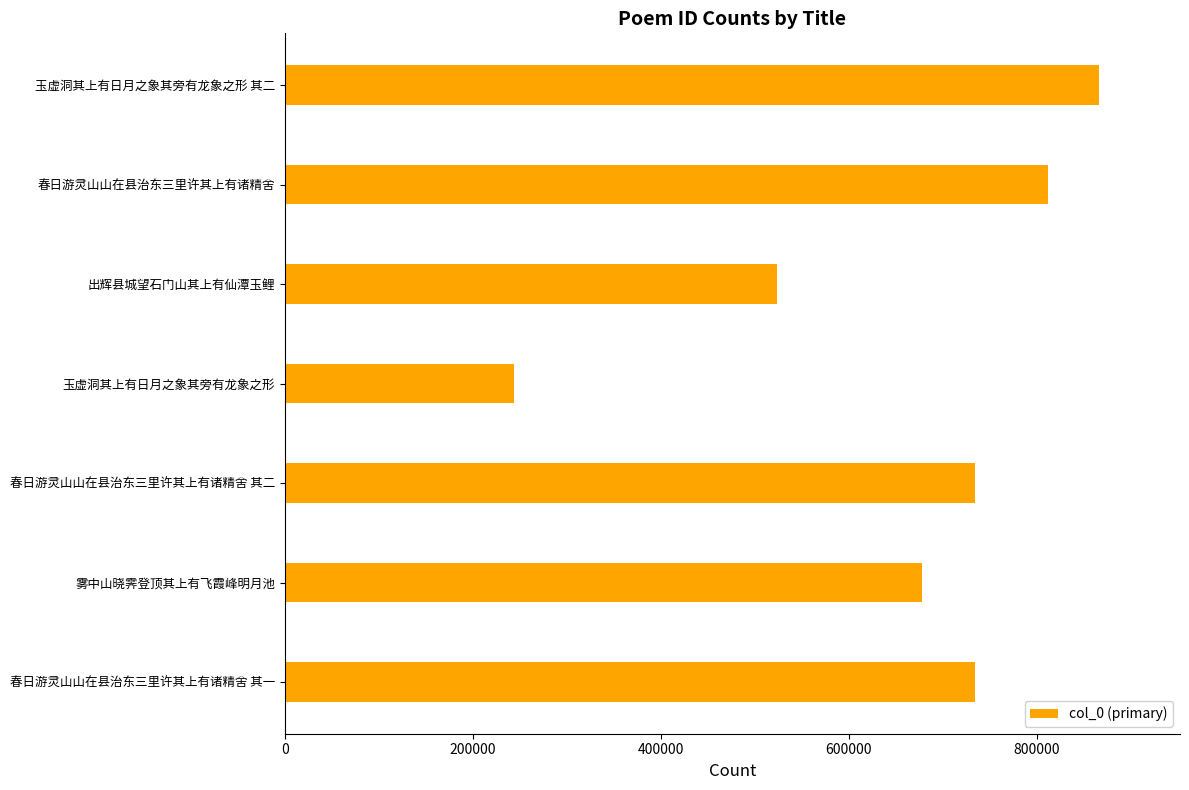

Is it true that the value at 出辉县城望石门山其上有仙潭玉鲤 is 523928?

True